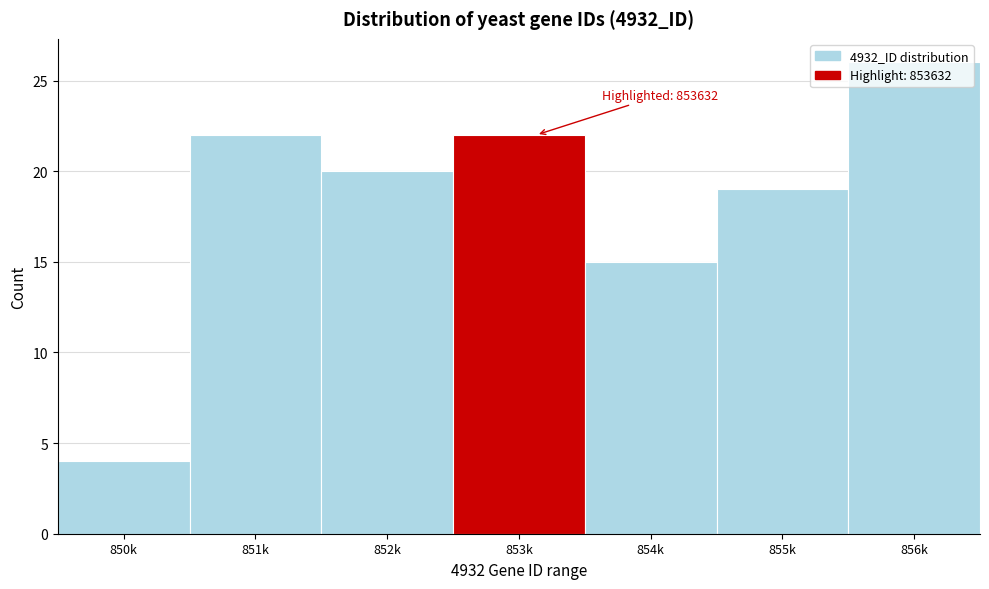

What is the difference between the maximum and minimum values?

22